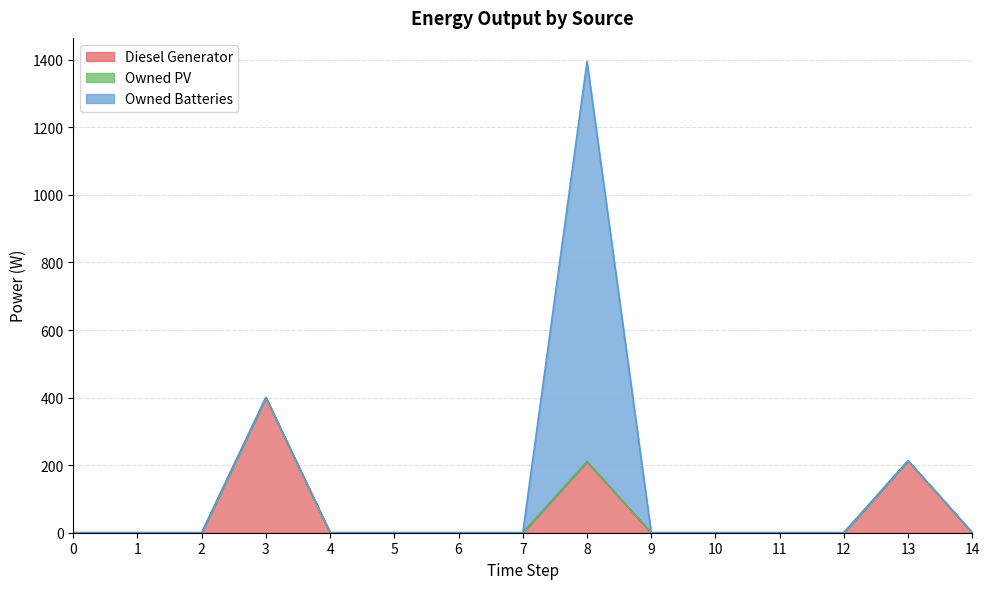

Which has a higher value, 7 or 0?

7